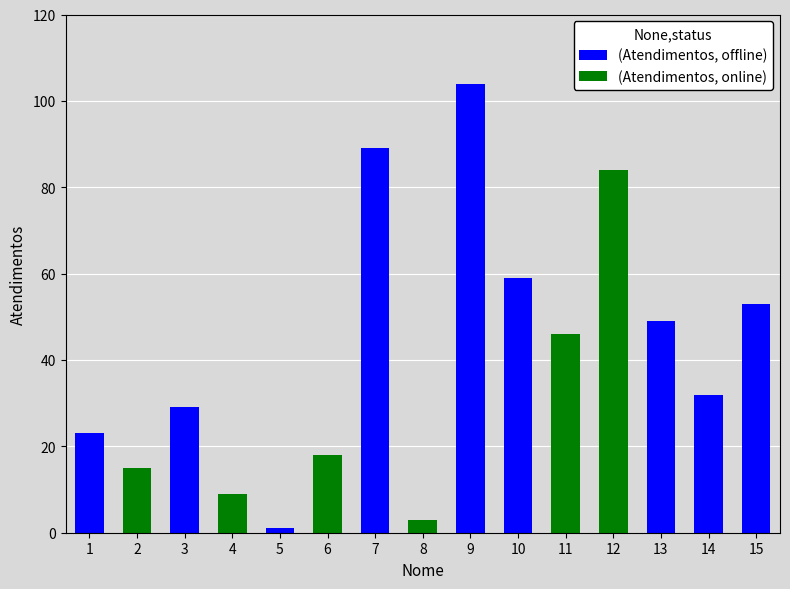

What is the sum of all (Atendimentos, offline) values?

439